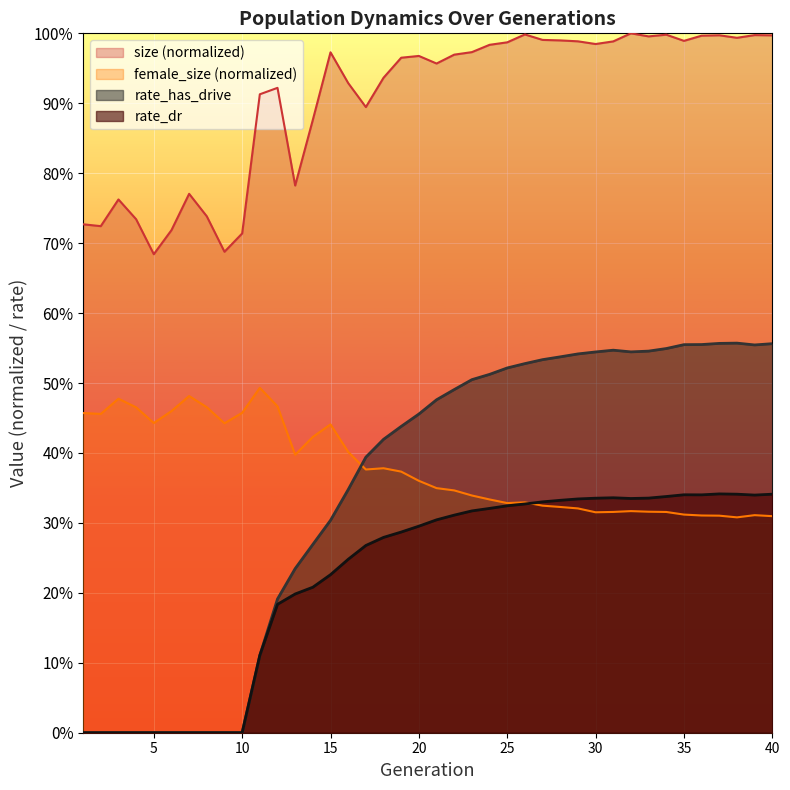

At 31, list the series in order from smallest to largest.

rate_dr, rate_has_drive